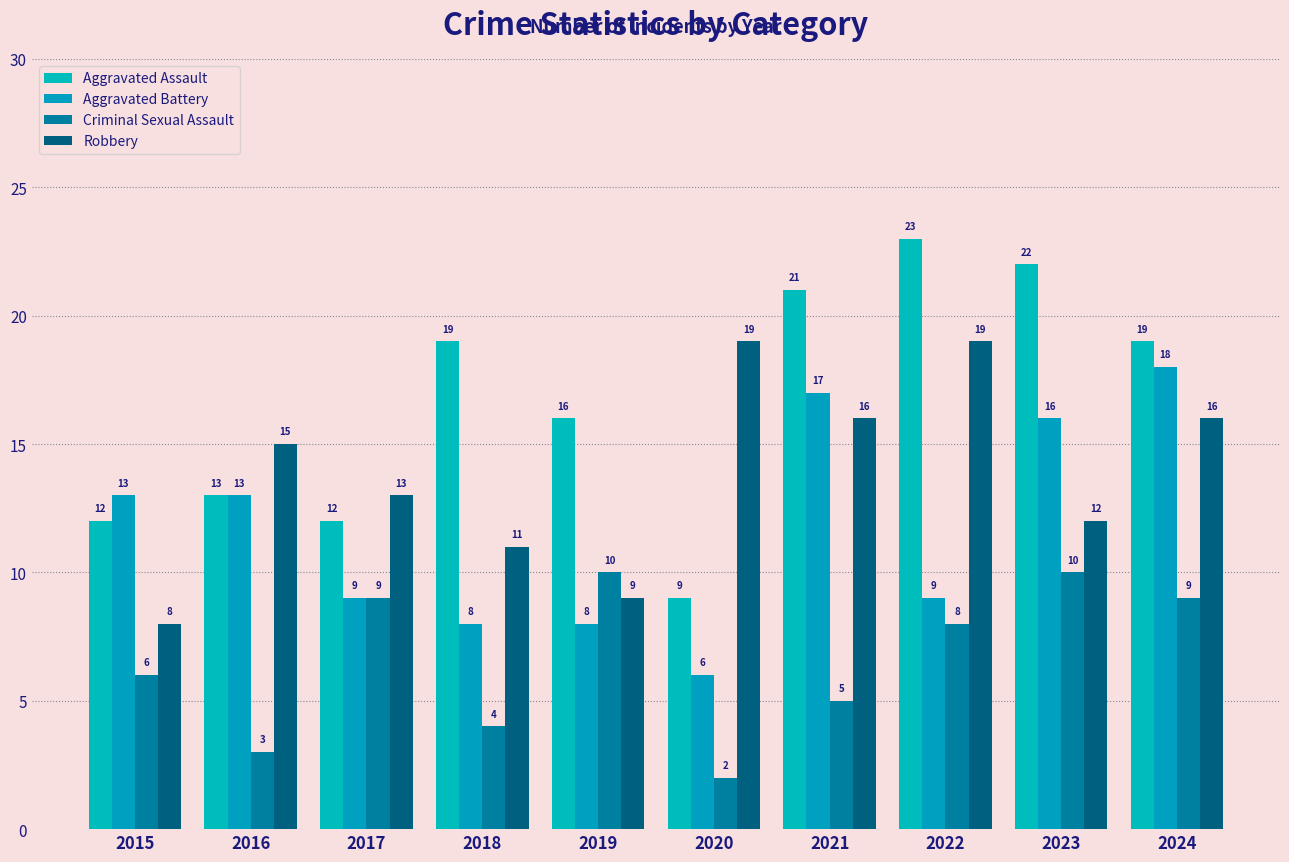

The value of Robbery at 2016 is 15. True or false?

True